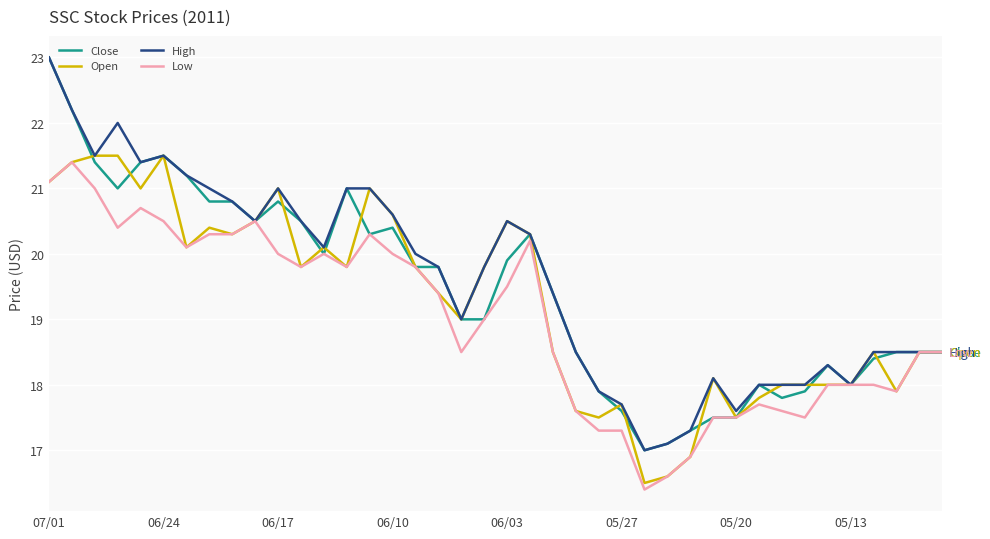

What is the smallest value displayed?

16.4